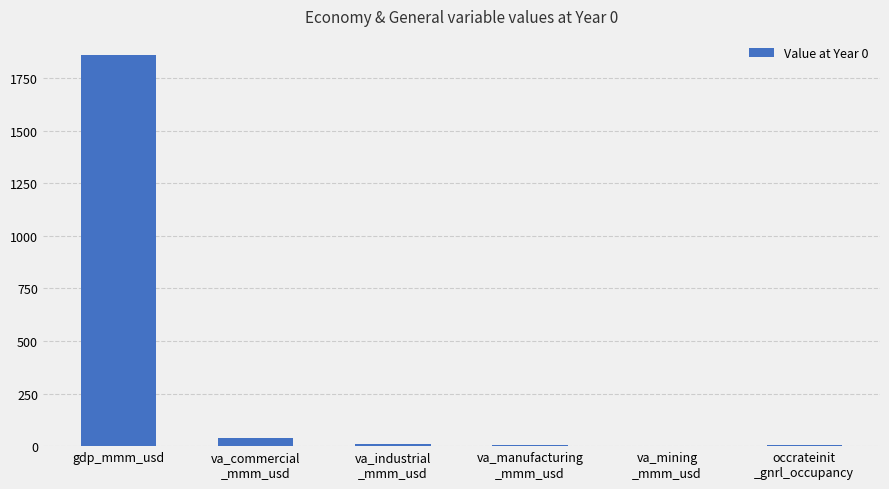

The value at gdp_mmm_usd is 1857.6. True or false?

True